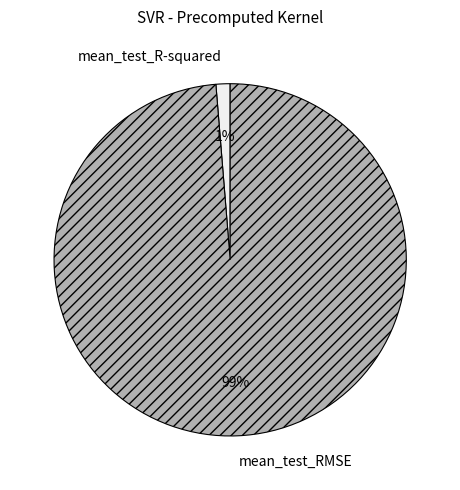

To the nearest percent, what percentage of the pie is mean_test_RMSE?

99%